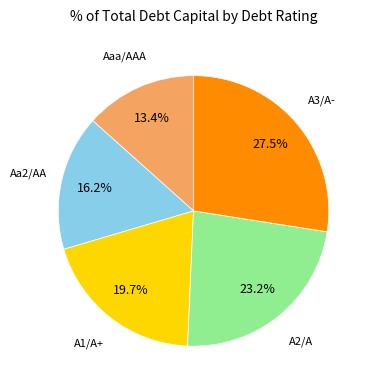

Is there a majority slice in this chart?

No